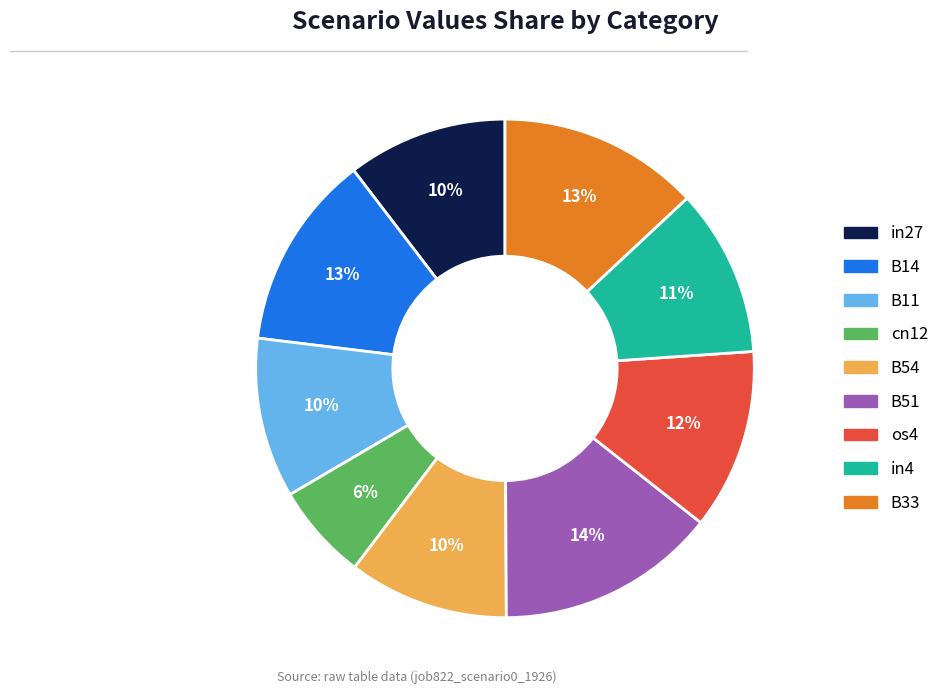

Combined, do cn12 and os4 account for over 50%?

No